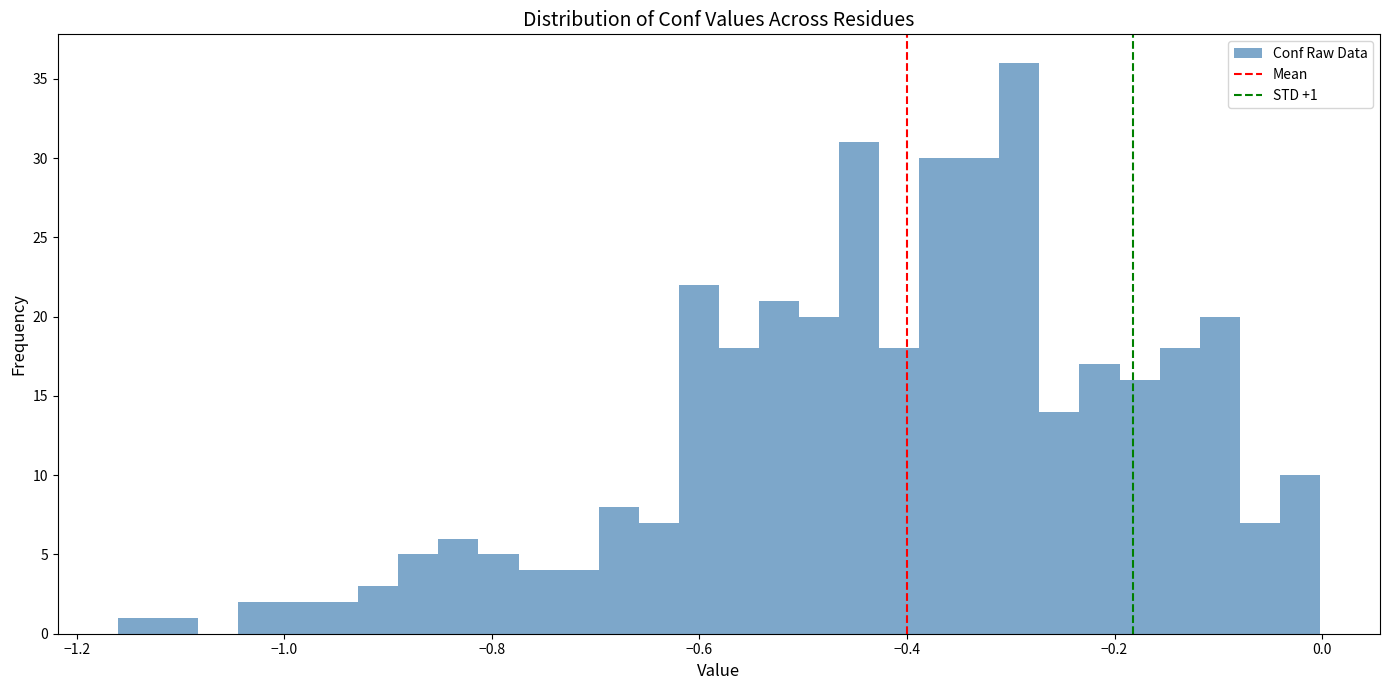

Read against the x-axis, roughly where is the centre of the tallest bar?

-0.30